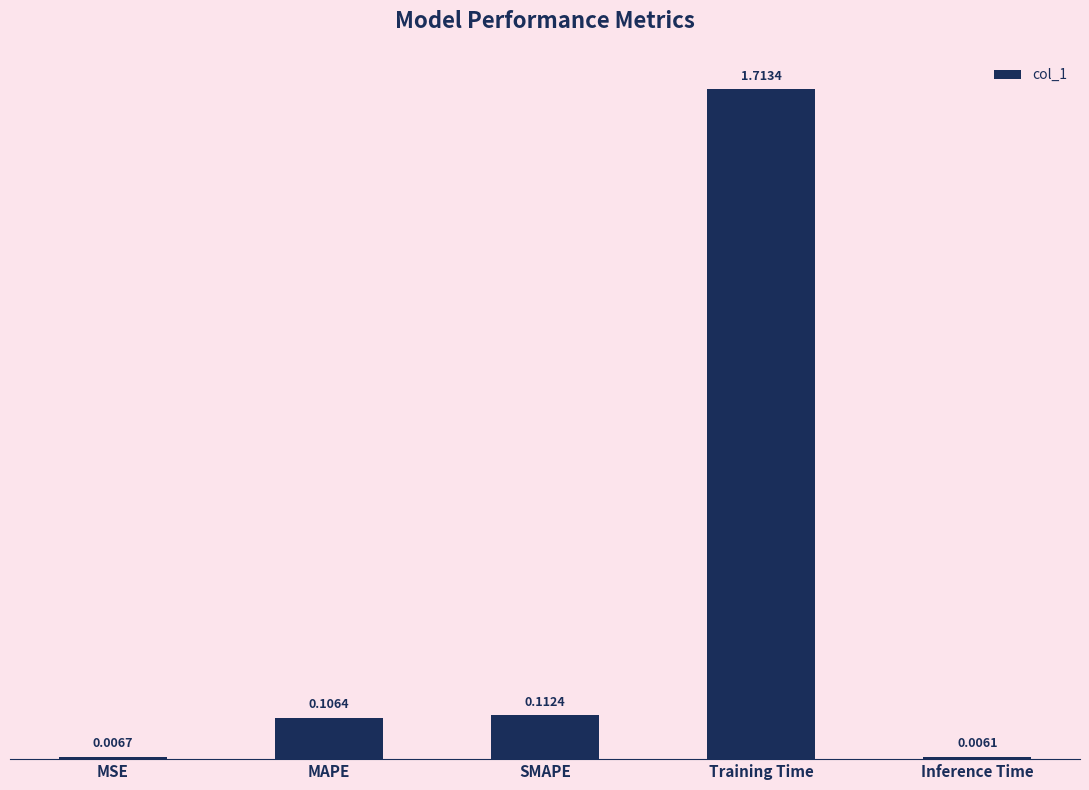

Which label corresponds to the smallest value in the chart?

Inference Time